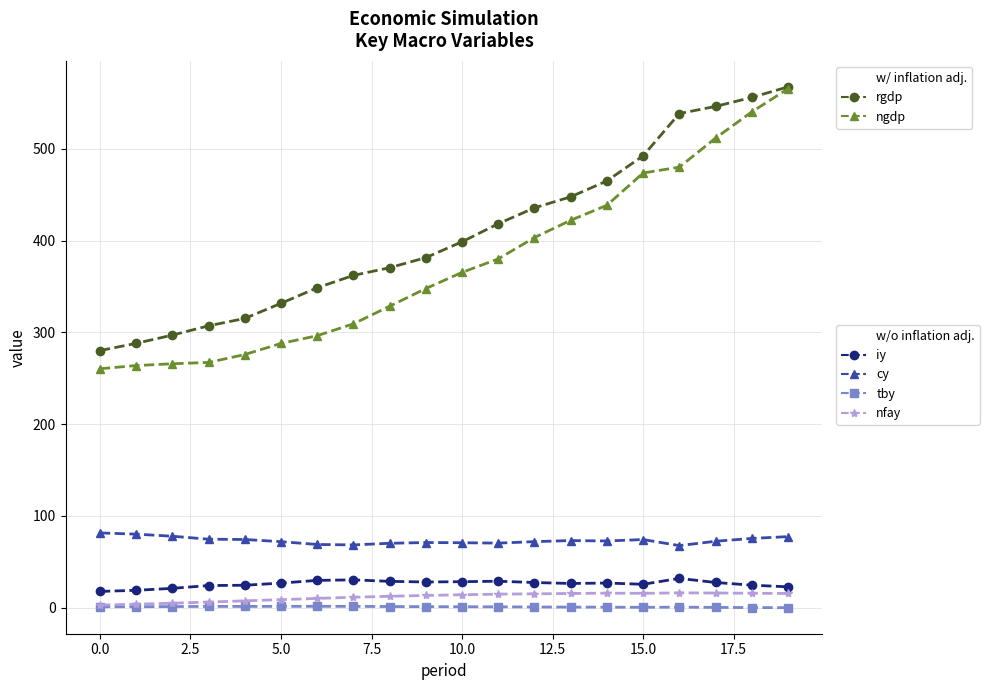

What is the maximum value shown in the chart?

567.7